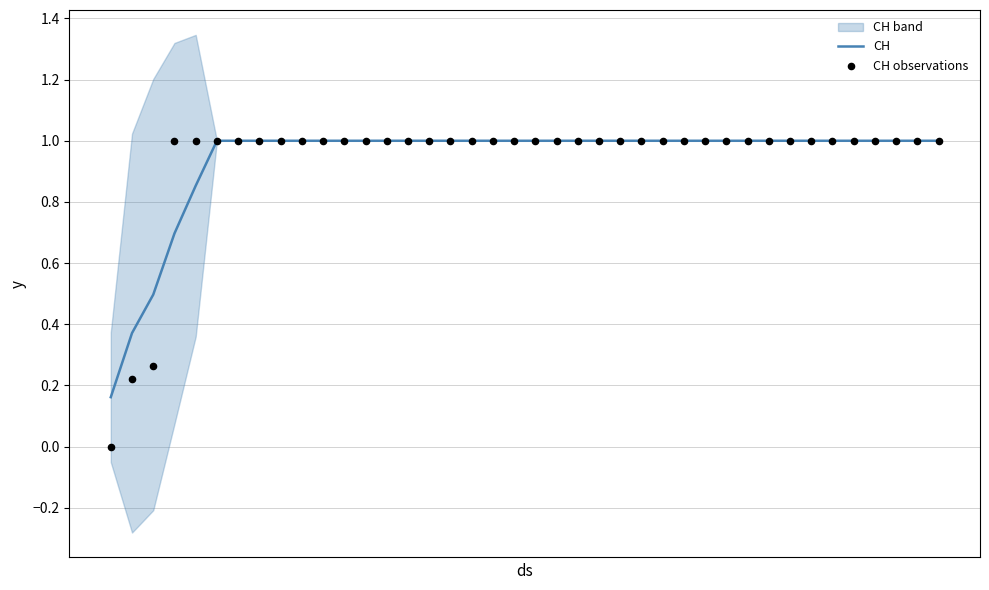

What is the maximum value for CH?

1.0